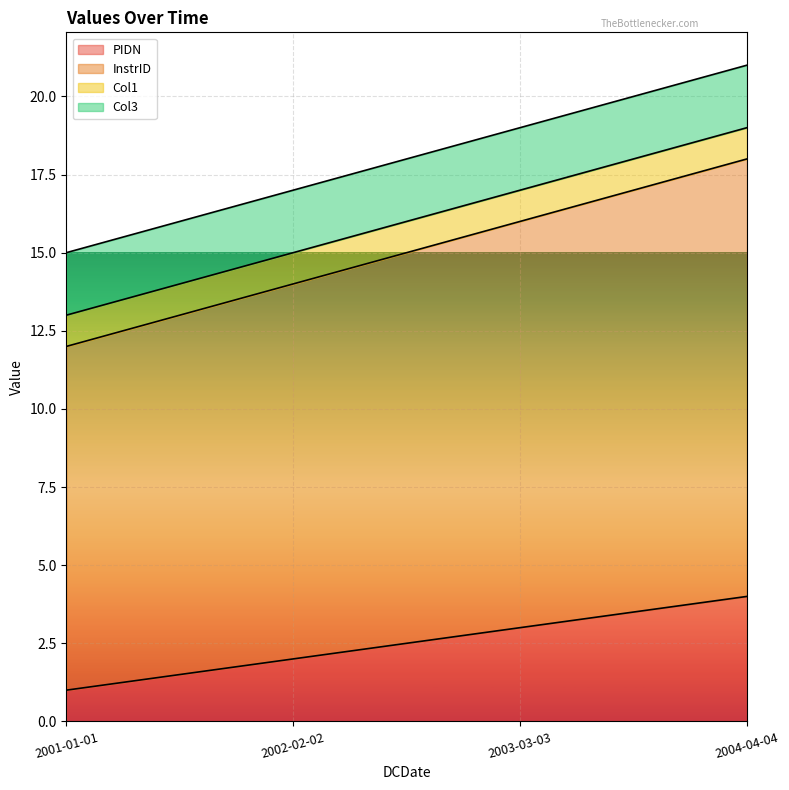

What is the sum of the PIDN values at 2002-02-02 and 2003-03-03?

5